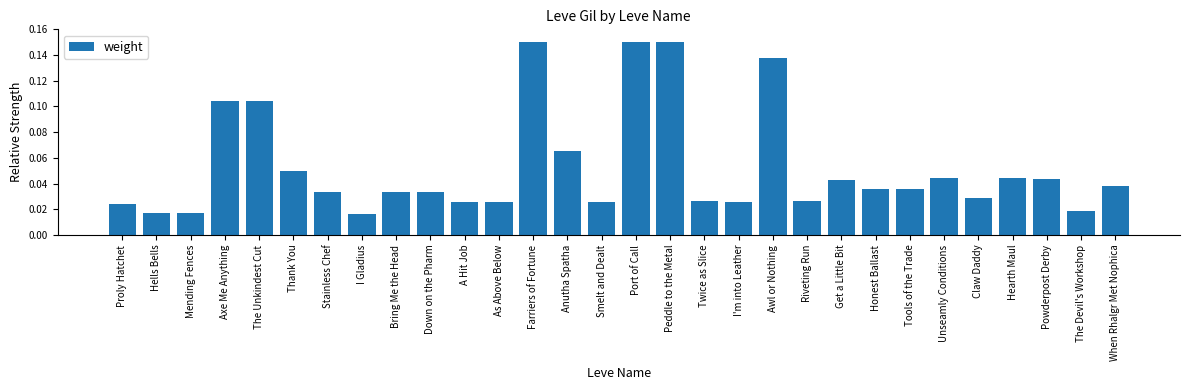

How many bars are there in total?

30